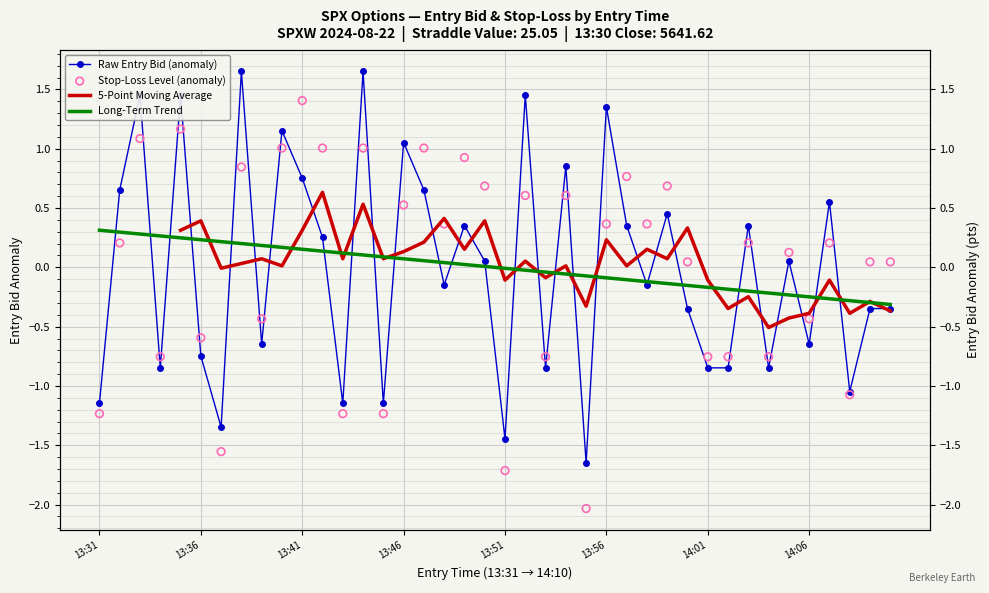

Which series has the largest total across all categories?

entry_bid